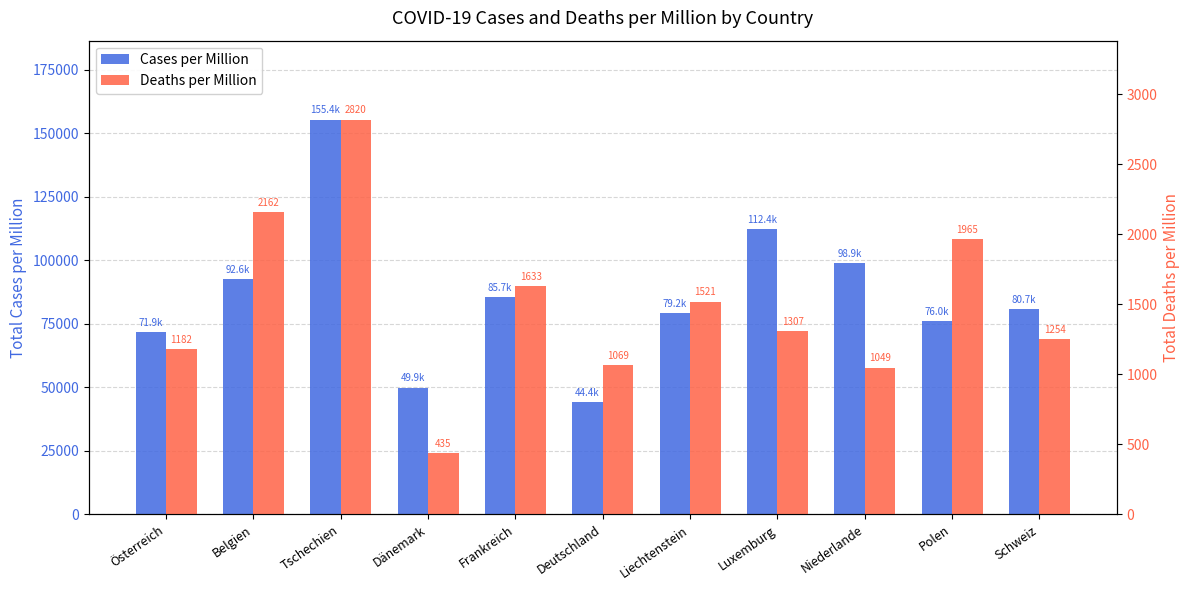

What is the approximate value of Cases per Million at Polen?

75998.6